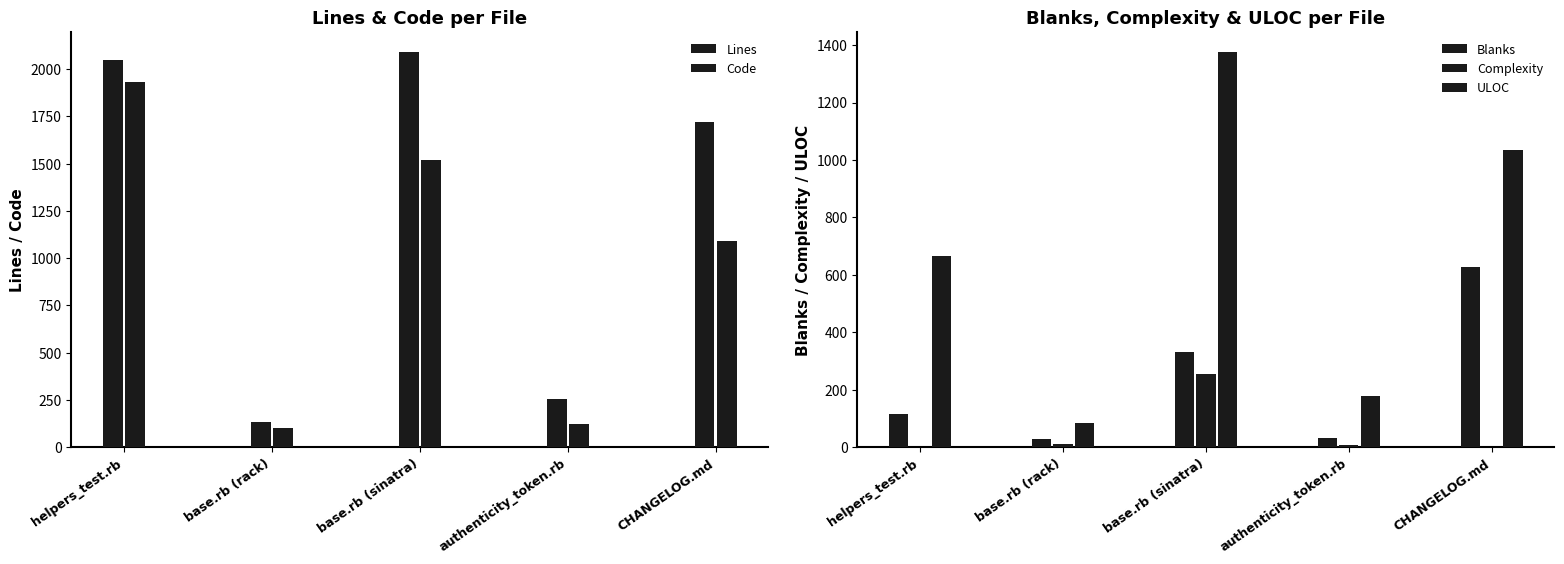

What is the difference between the maximum and minimum values in the ULOC series?

1292